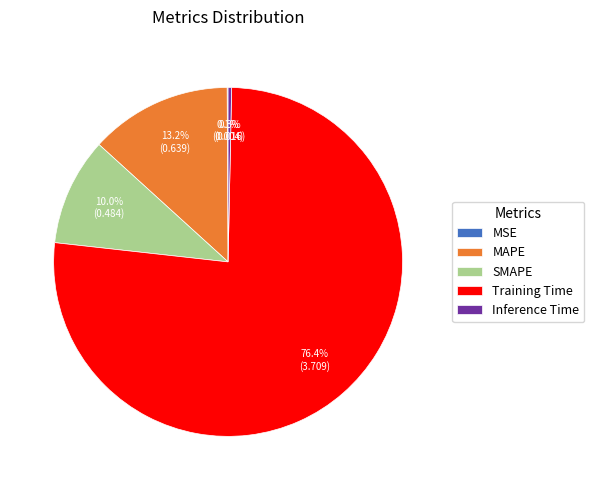

Which category has the biggest portion of the pie?

Training Time